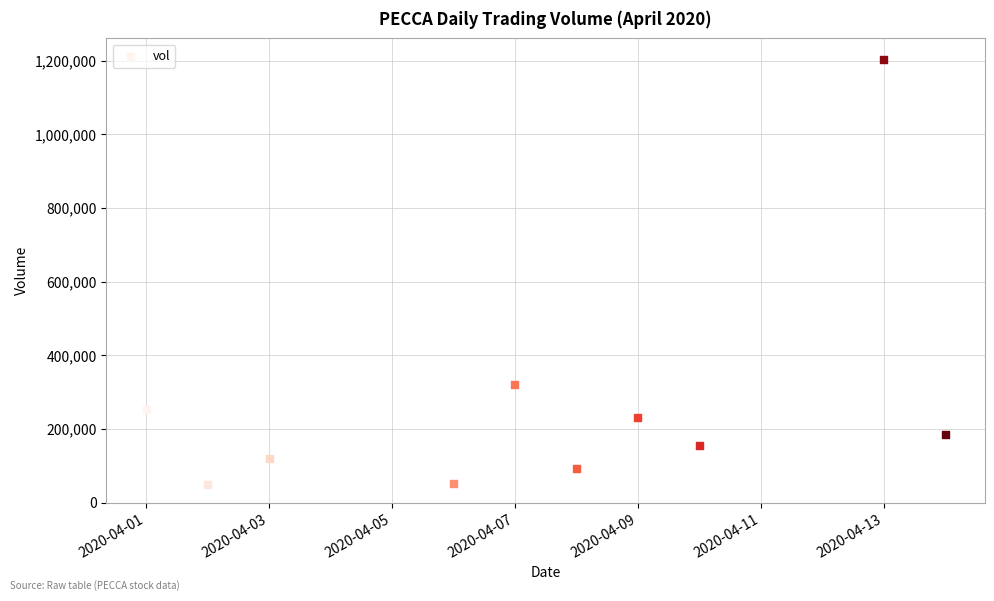

What is the average Y value?

266790